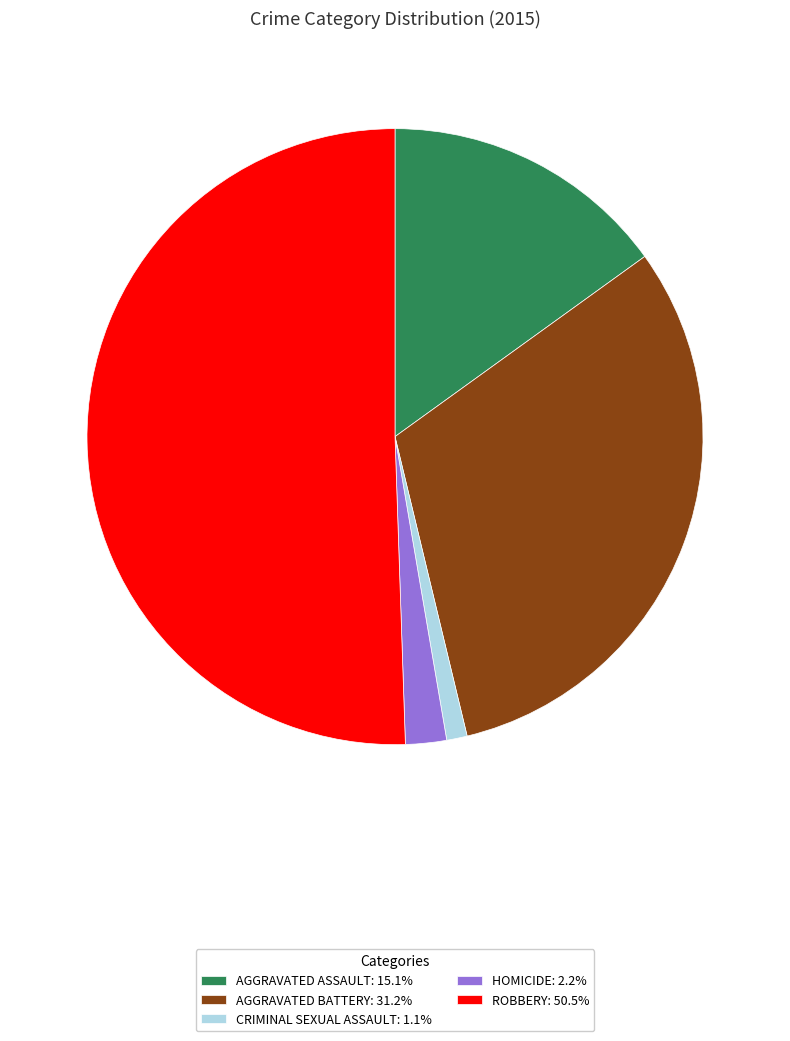

Do ROBBERY: 50.5% and AGGRAVATED BATTERY: 31.2% together represent more than half of the pie?

Yes